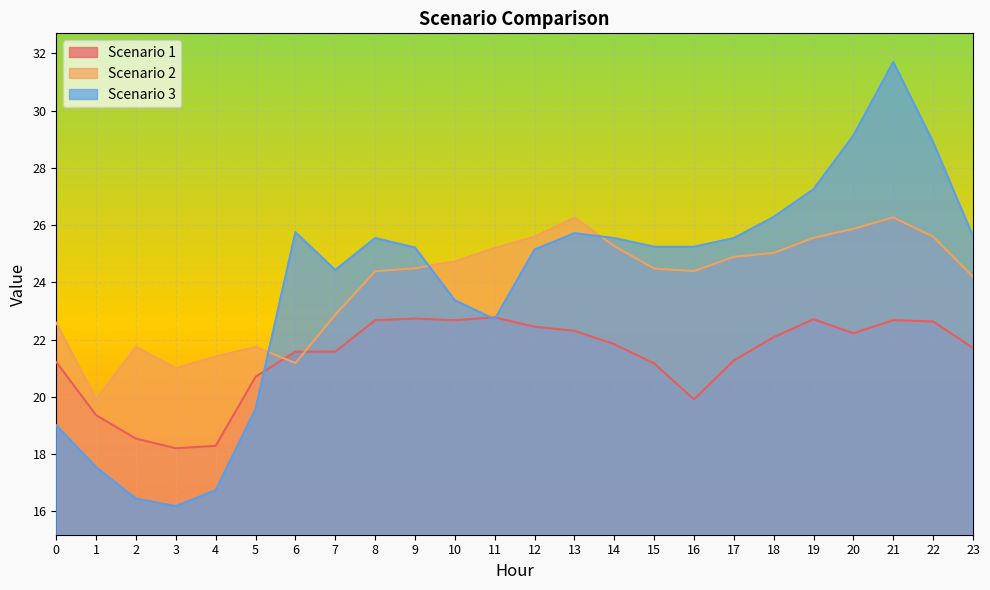

List the series in order of their peak value, lowest first.

Scenario 1, Scenario 2, Scenario 3